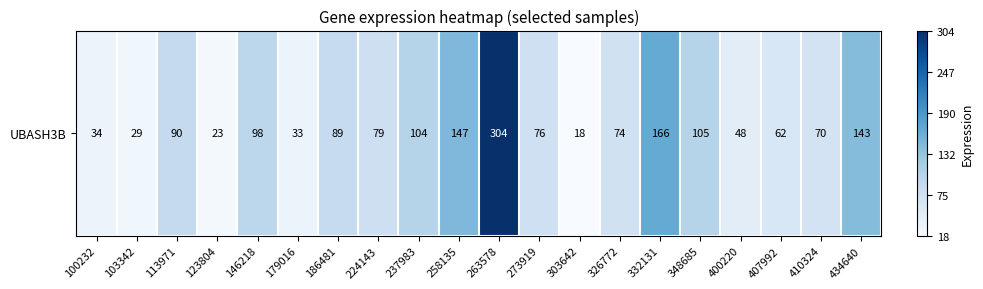

What is the greatest value displayed?

1.0